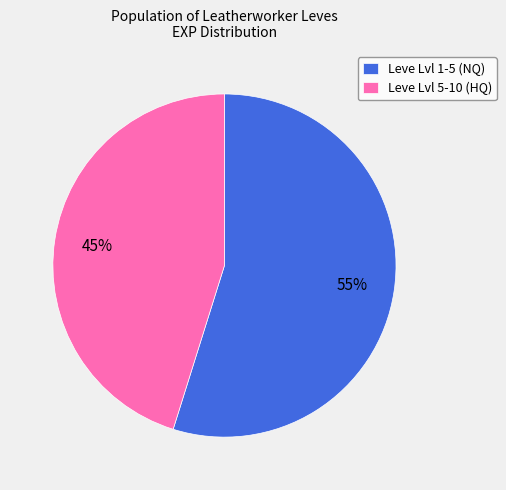

Which slice is the largest?

Leve Lvl 1-5 (NQ)